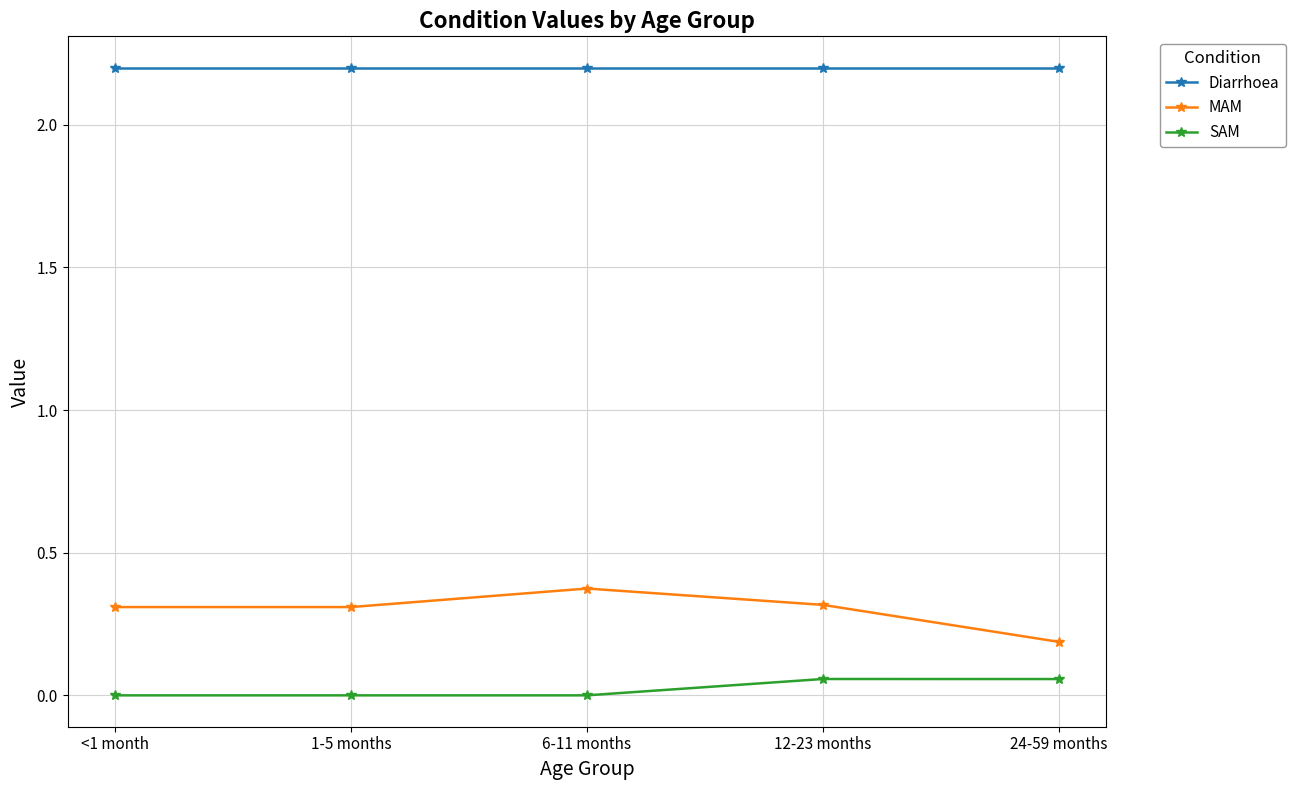

The value of MAM at 1-5 months is 0.5. True or false?

False